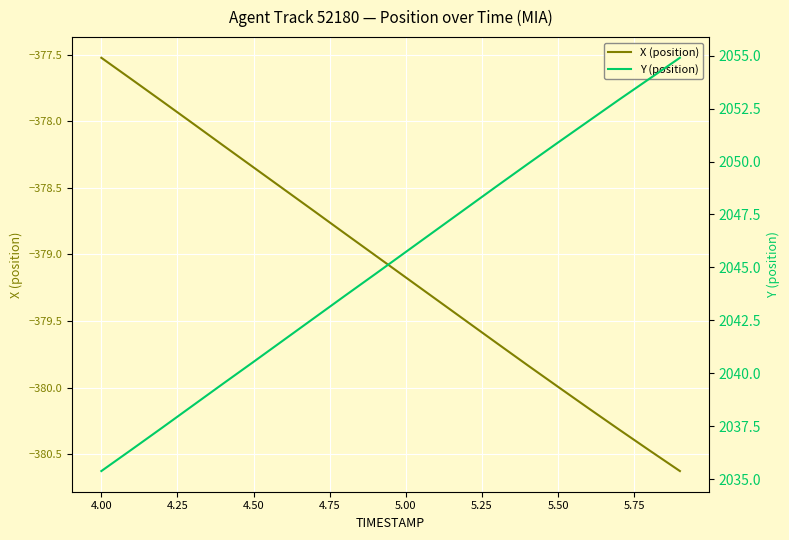

True or false: X (position) and Y (position) cross at least once.

False